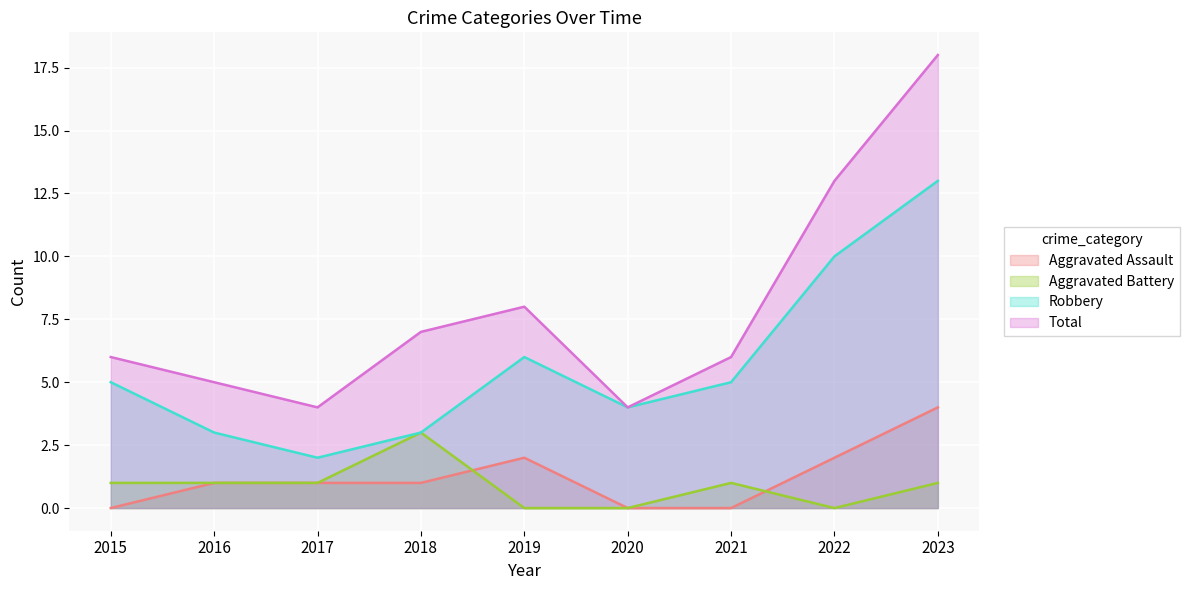

What is the average value of the Total series?

8